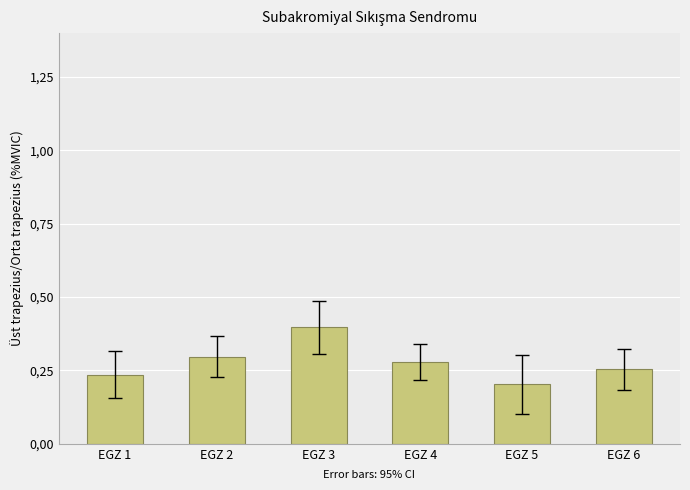

Which label corresponds to the largest value in the chart?

EGZ 3